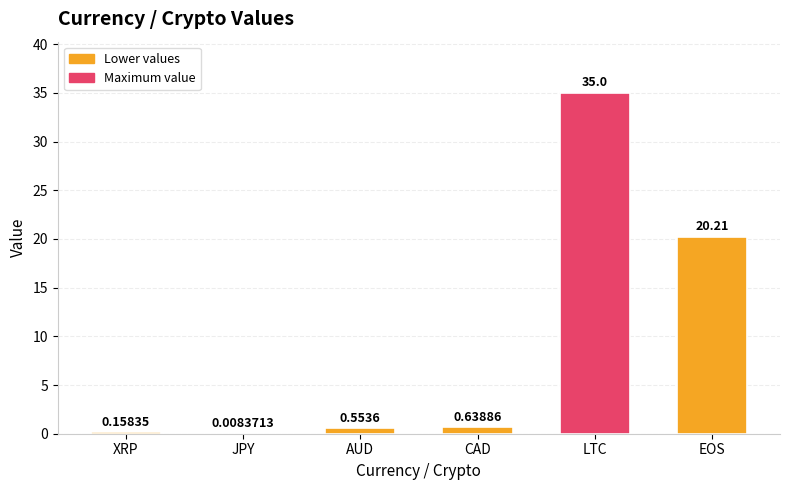

What is the sum of all values?

56.6